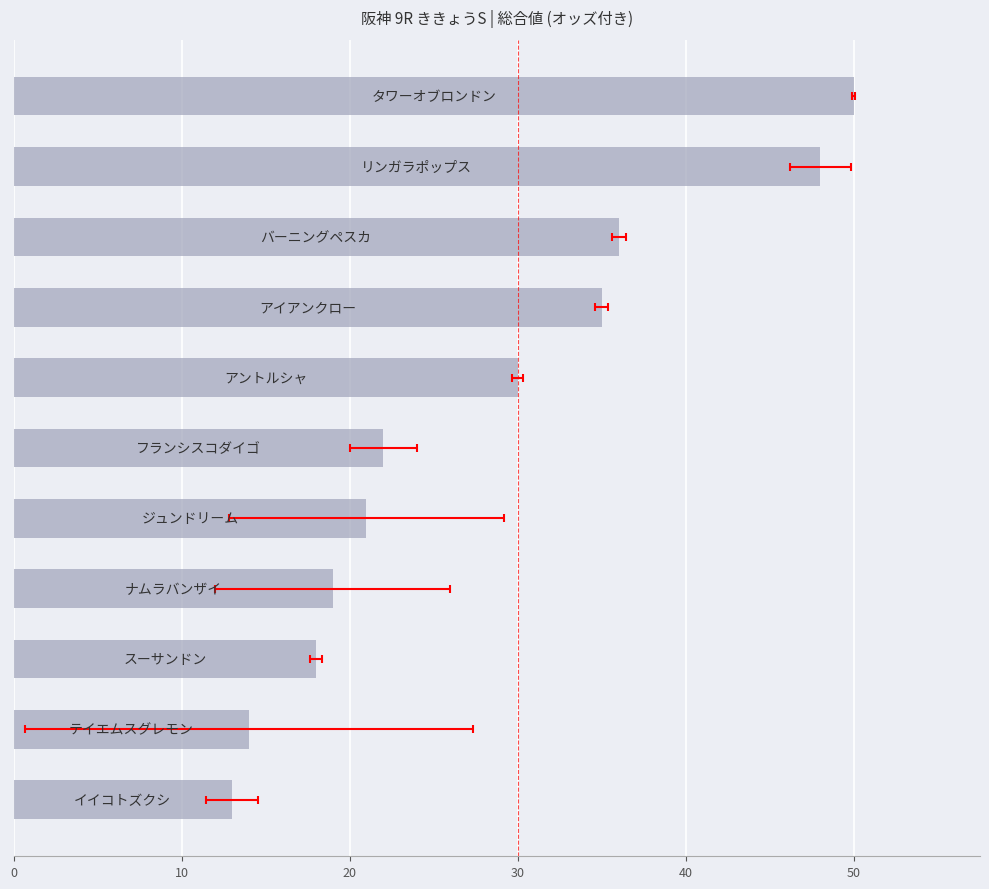

What is the sum of all values?

306